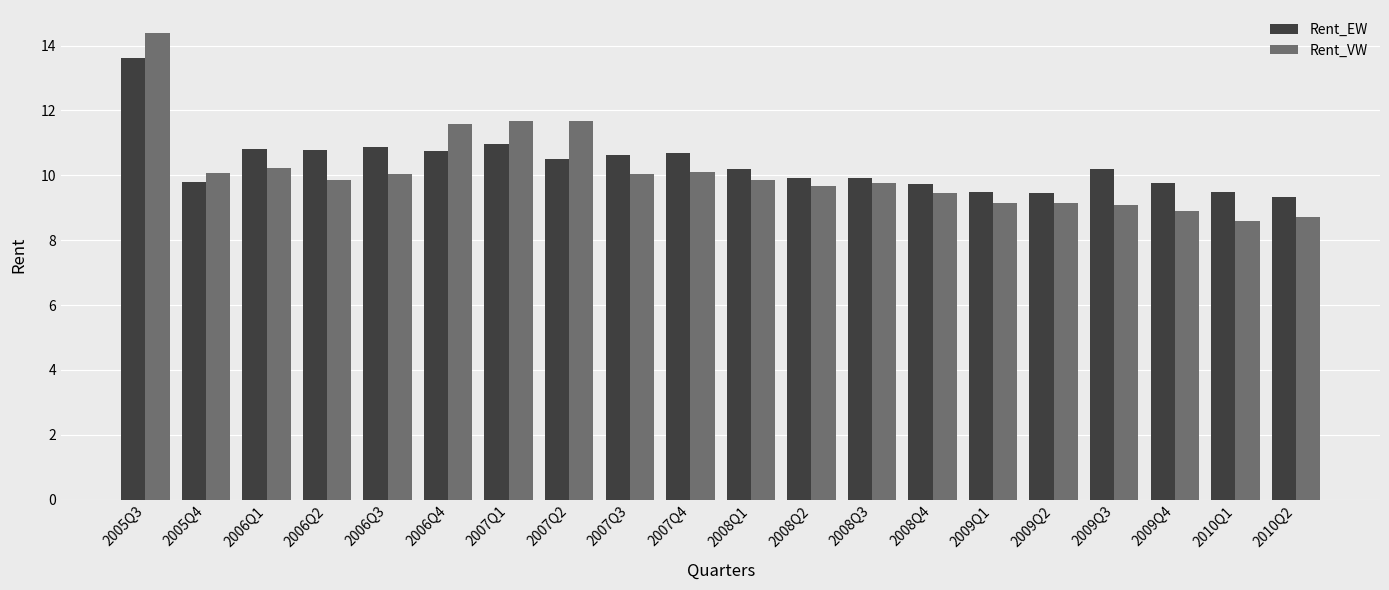

What is the difference between the maximum and minimum values in the Rent_VW series?

5.8